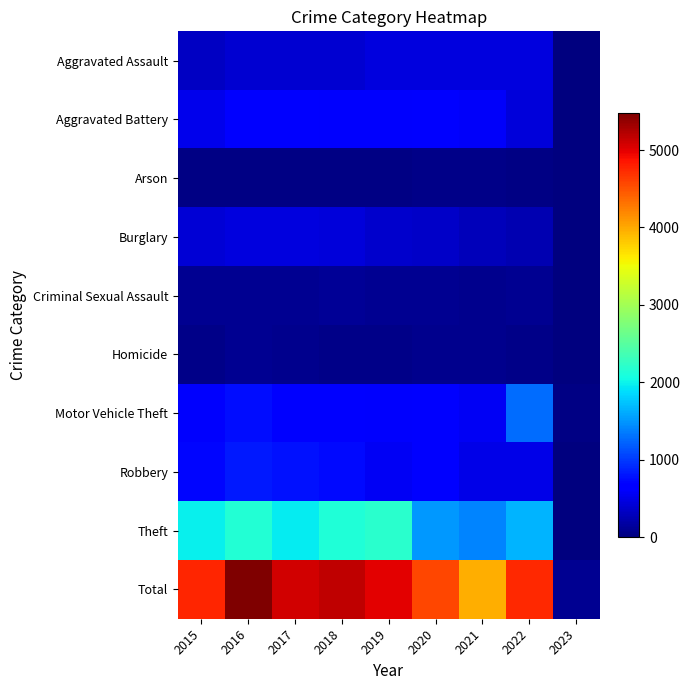

Rank the series at 2020 from highest to lowest value.

Total, Theft, Aggravated Battery, Motor Vehicle Theft, Robbery, Aggravated Assault, Burglary, Criminal Sexual Assault, Homicide, Arson